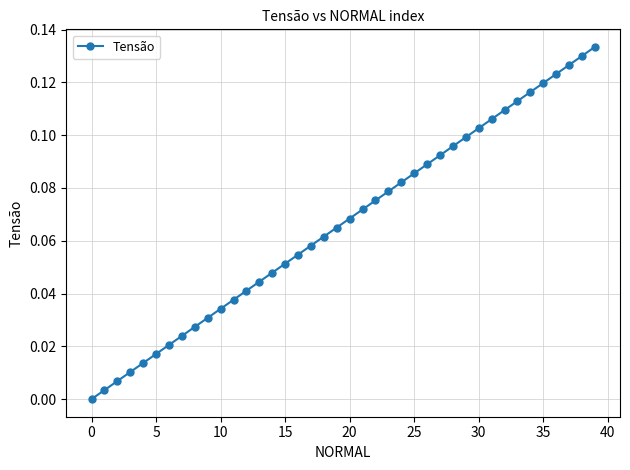

Does the chart have visible grid lines?

Yes